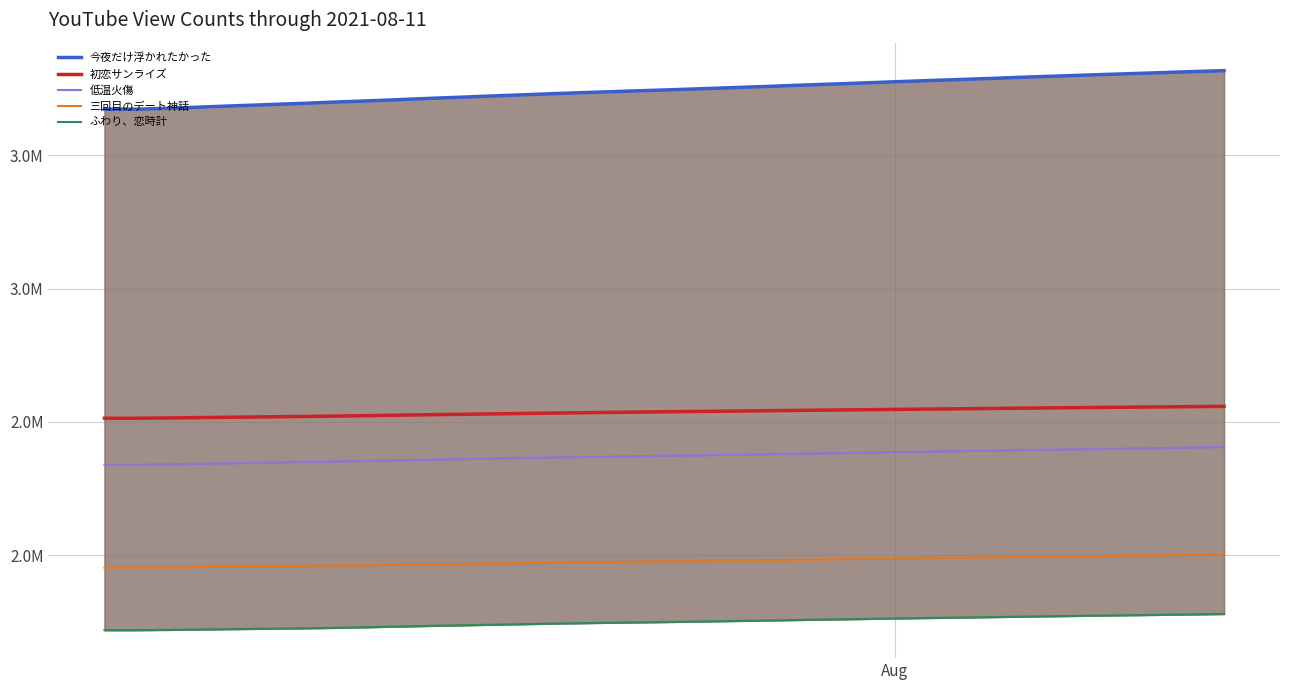

Rank the series by their maximum value, from highest to lowest.

今夜だけ浮かれたかった, 初恋サンライズ, 低温火傷, 三回目のデート神話, ふわり、恋時計